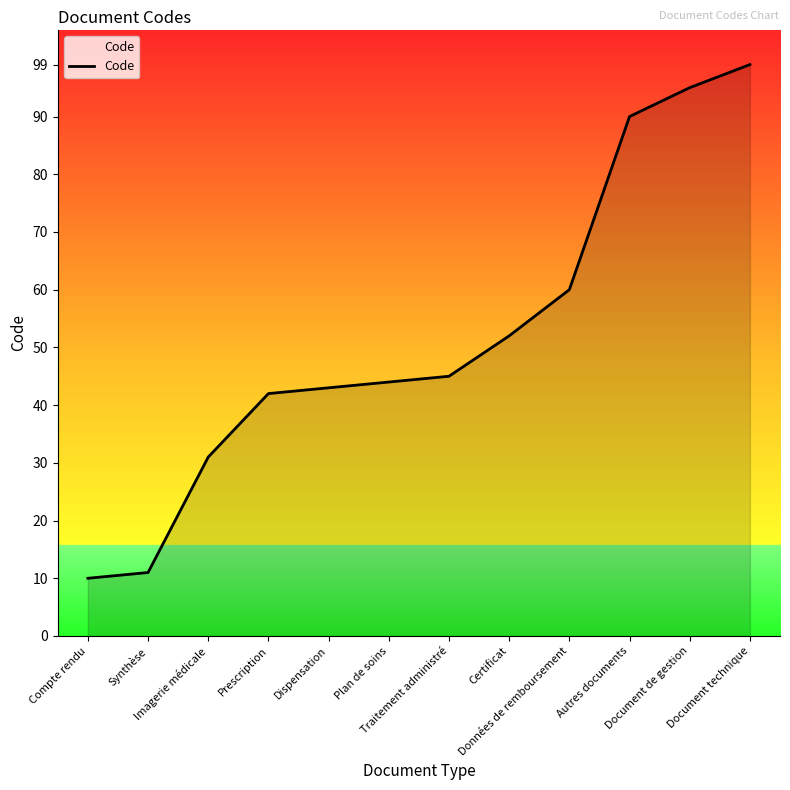

What is the difference between the values at Données de remboursement and Synthèse?

49